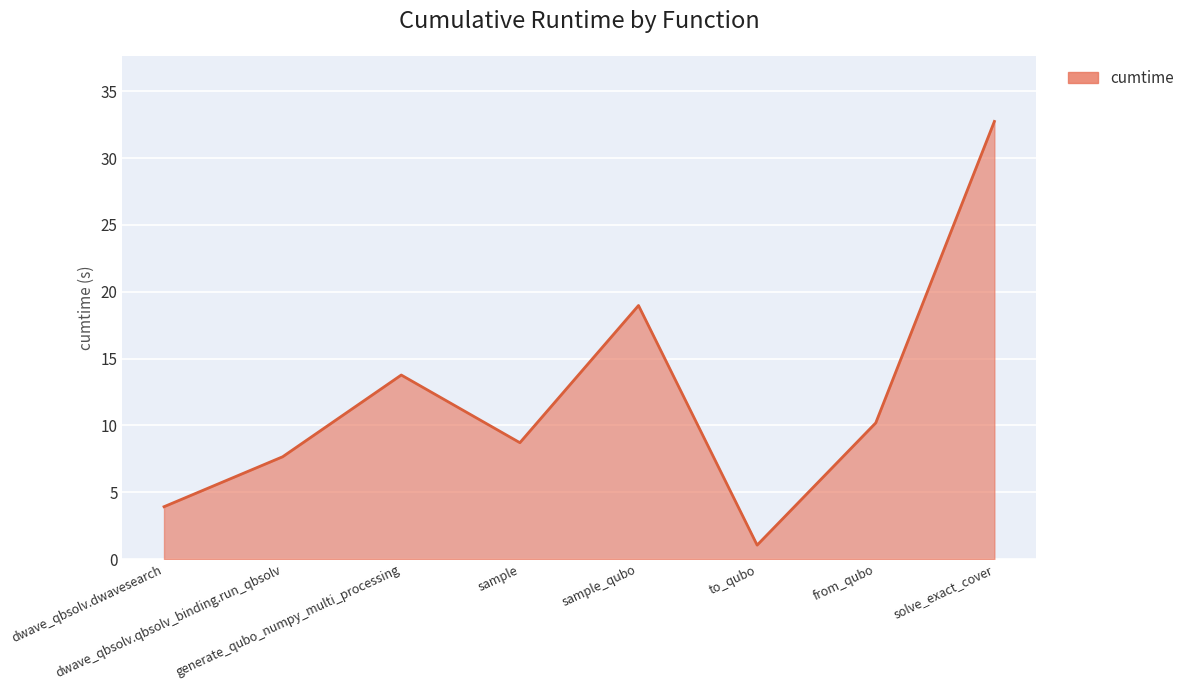

Count the number of values greater than 10.

4